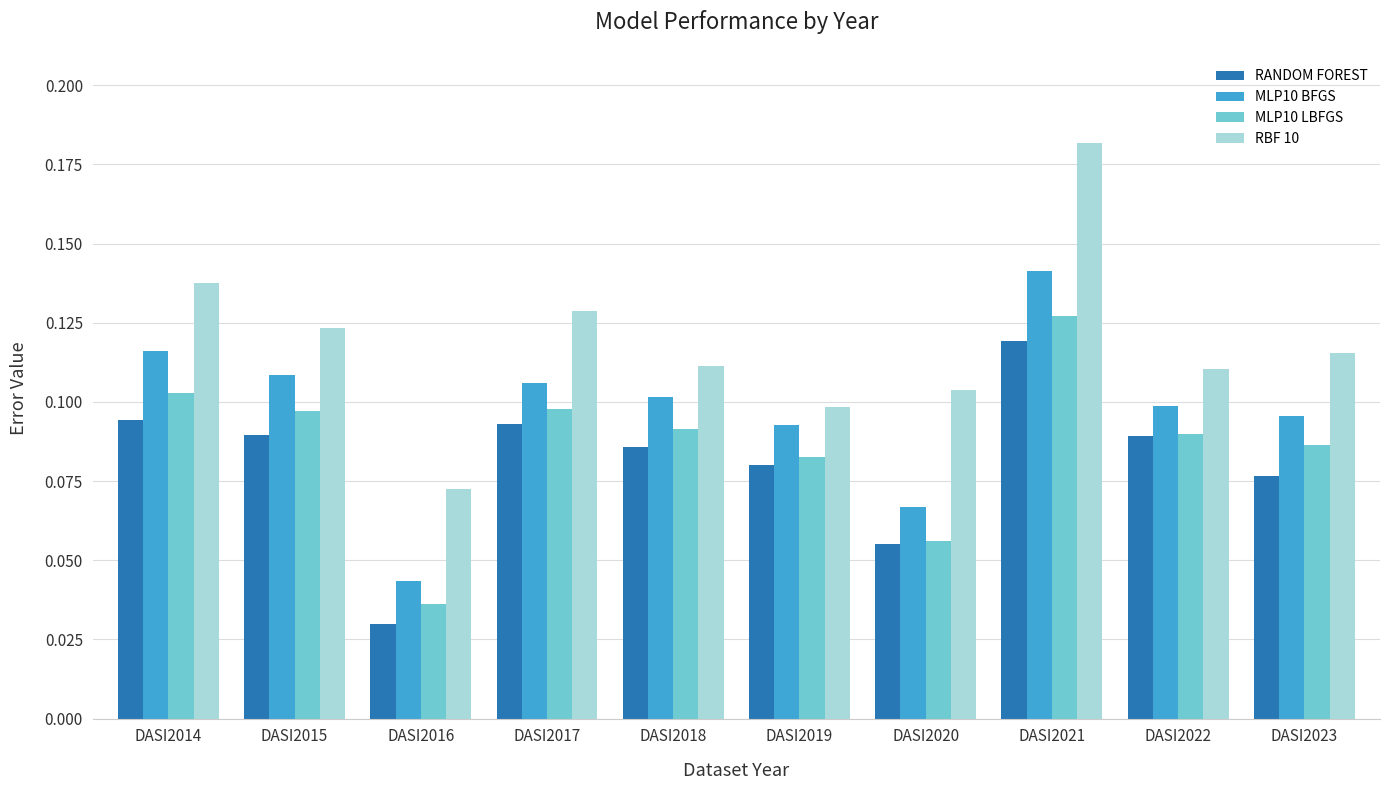

Which label corresponds to the smallest value in the chart?

DASI2016